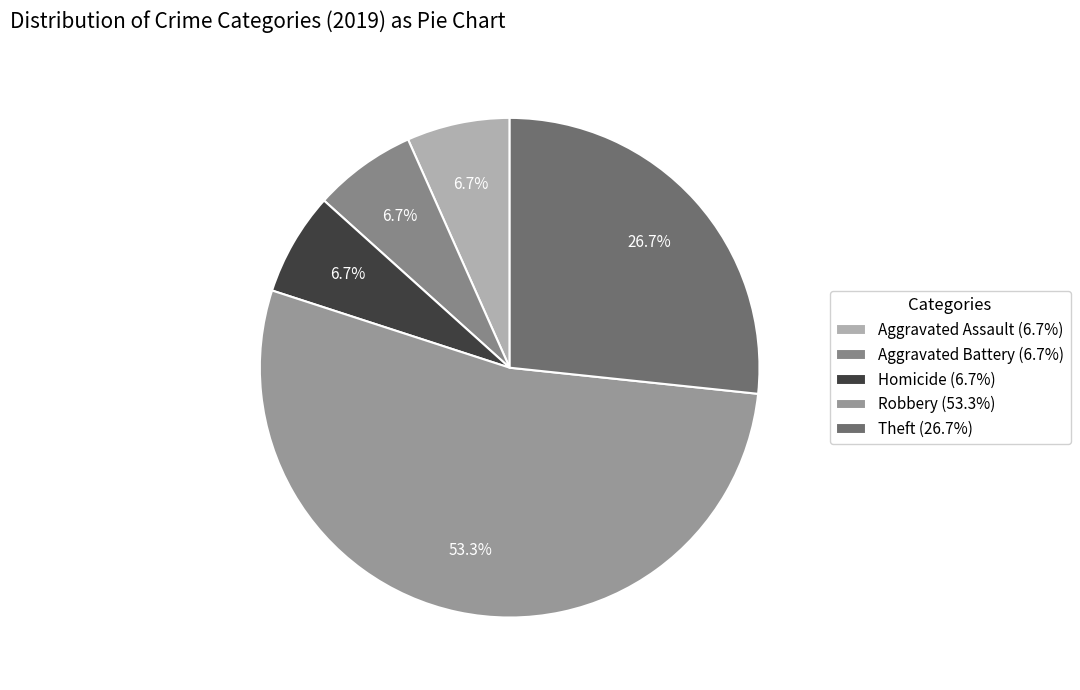

How many slices are in this pie chart?

5